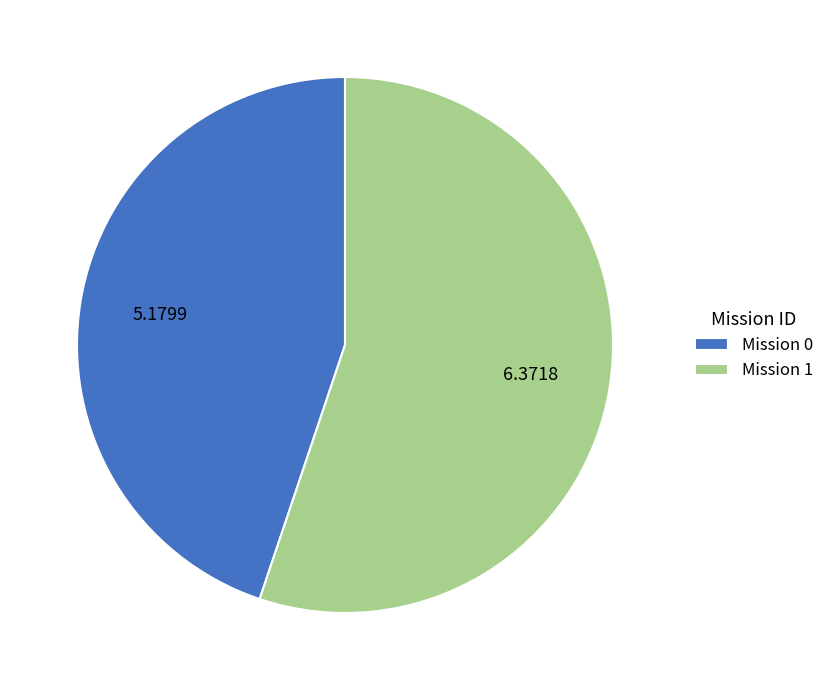

Rank the categories by value from lowest to highest.

Mission 0, Mission 1